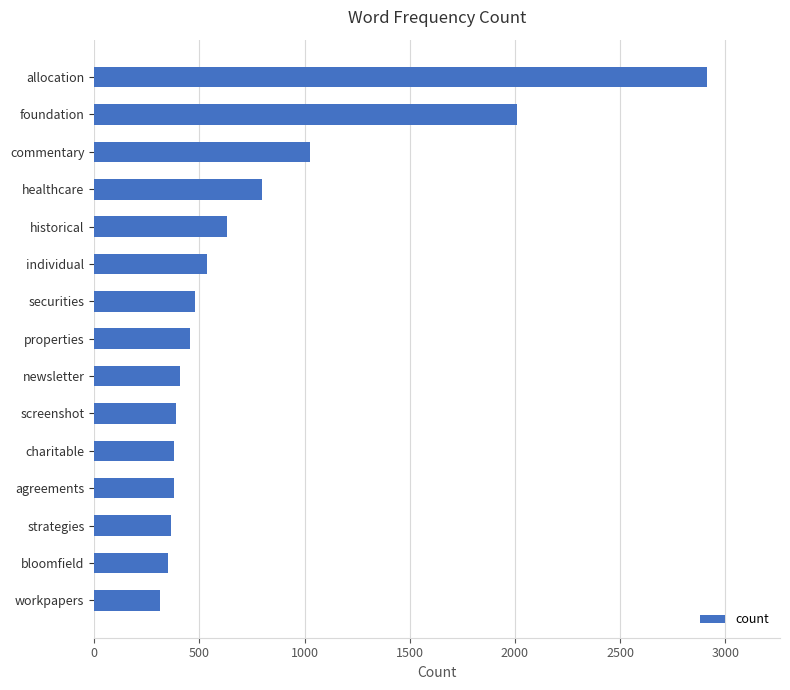

What is the minimum value shown in the chart?

315